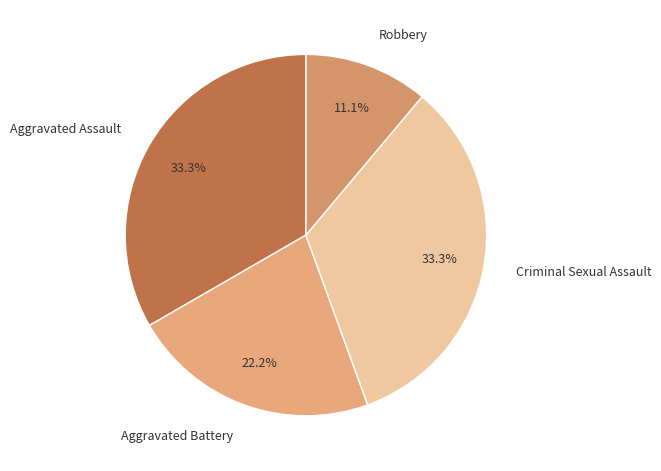

Does any single category account for the majority?

No